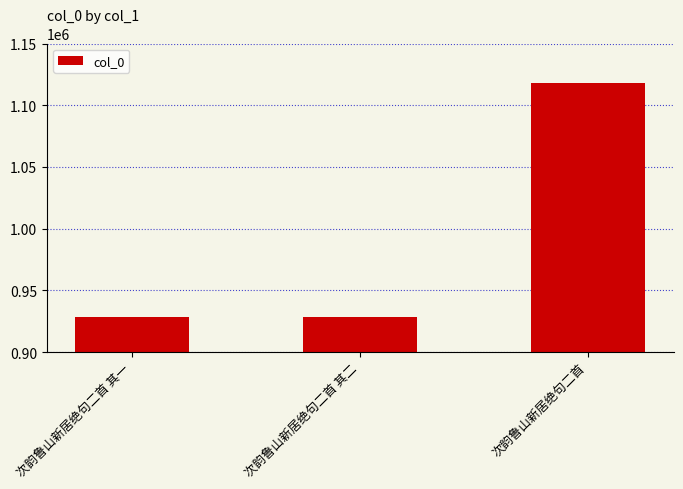

What is the ratio of the value at 次韵鲁山新居绝句二首 其二 to the value at 次韵鲁山新居绝句二首 其一?

1.0